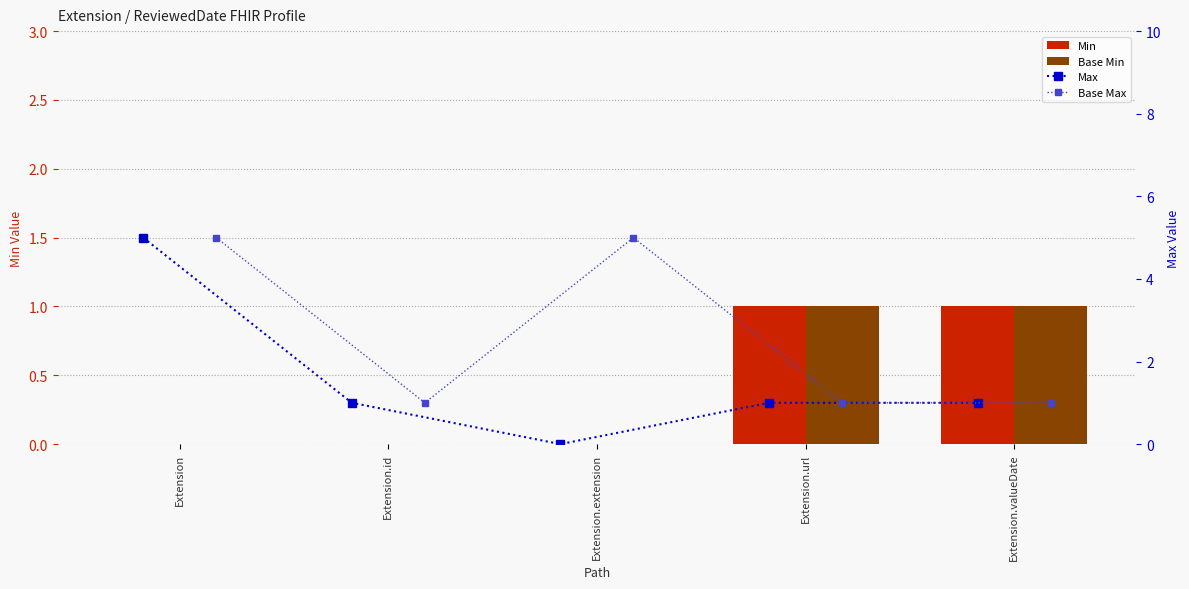

Does the chart contain stacked bars?

No